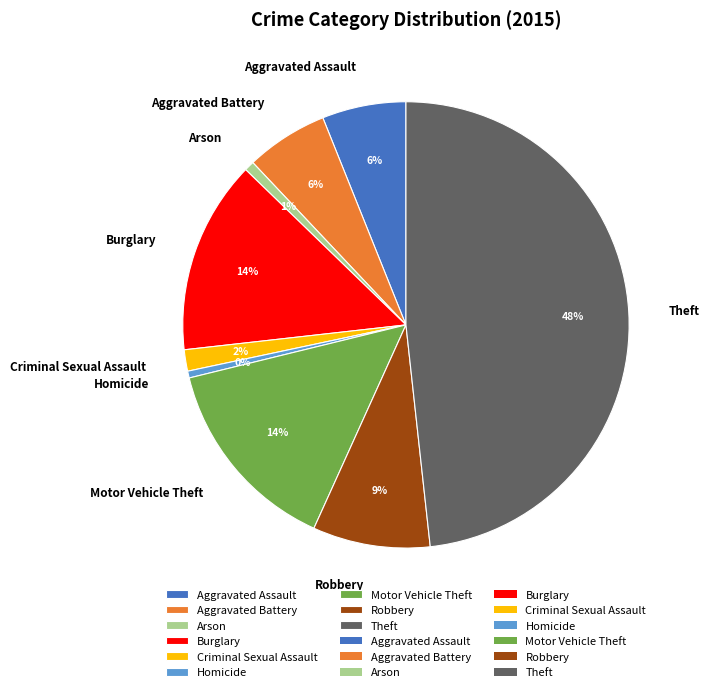

How many segments does this pie chart have?

9